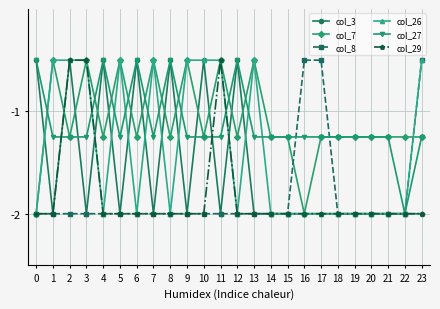

Where is the first local maximum for col_7?

1